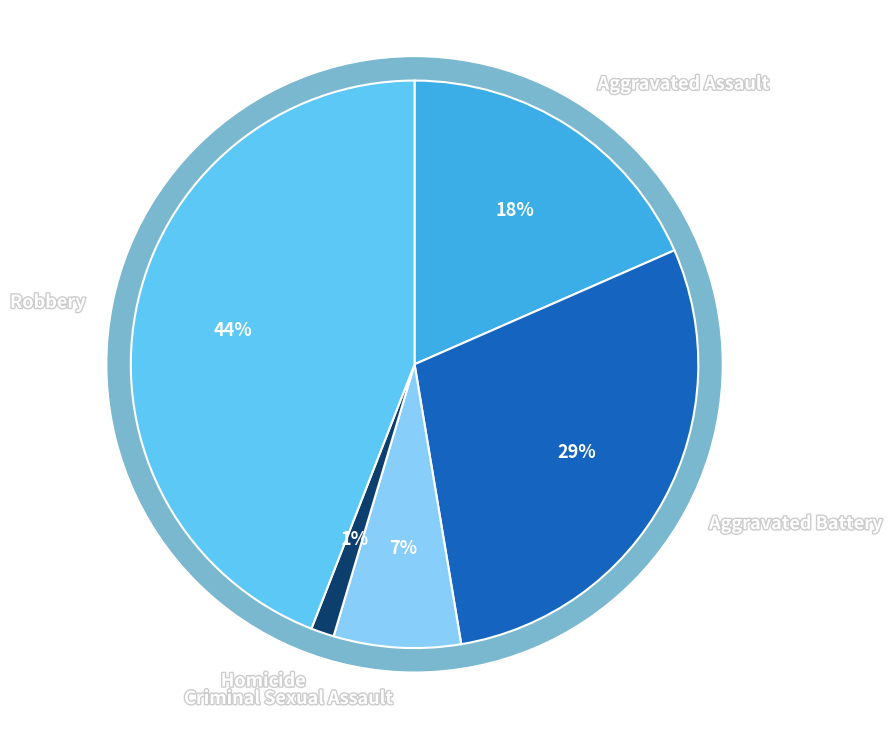

To the nearest percent, what percentage of the pie is Criminal Sexual Assault?

7%